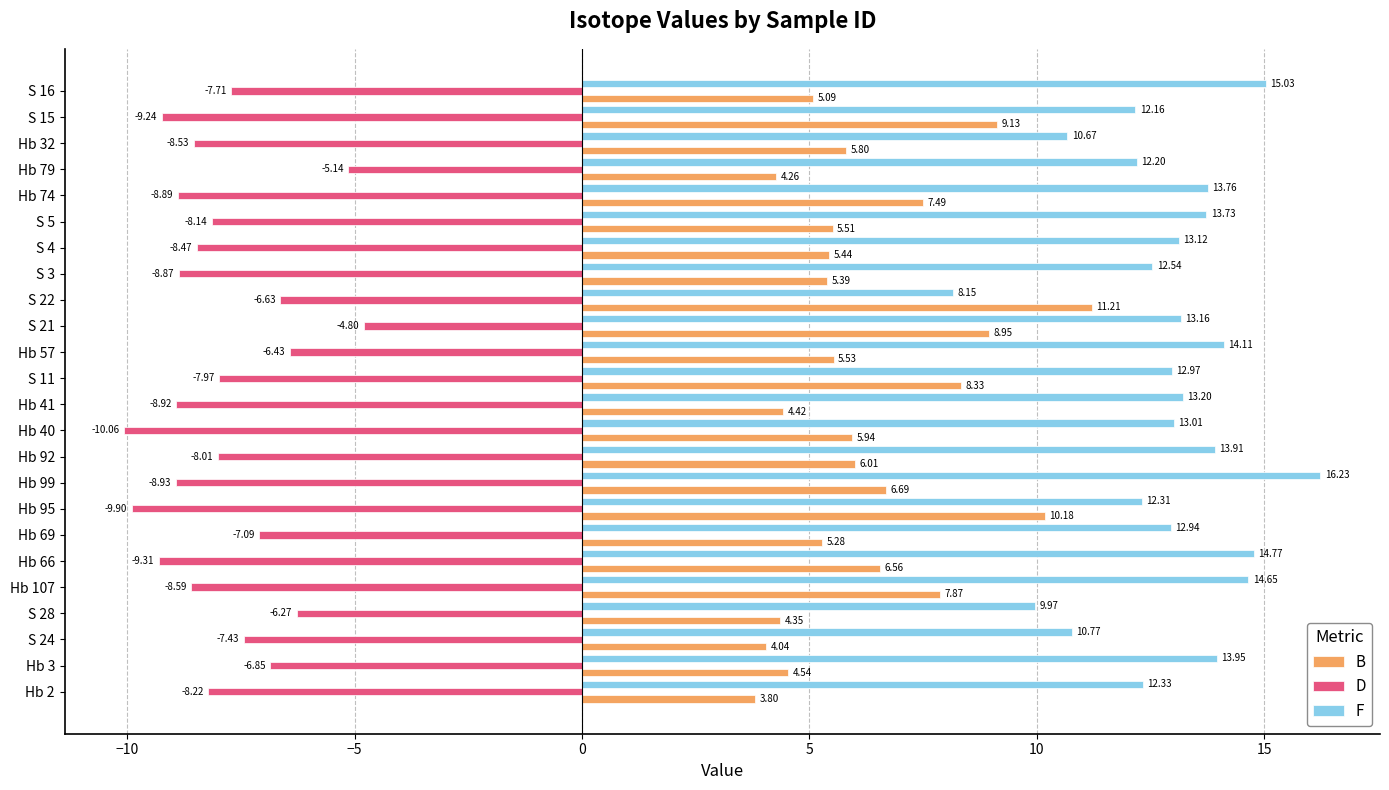

What is the difference between the highest and lowest values at Hb 79?

17.3